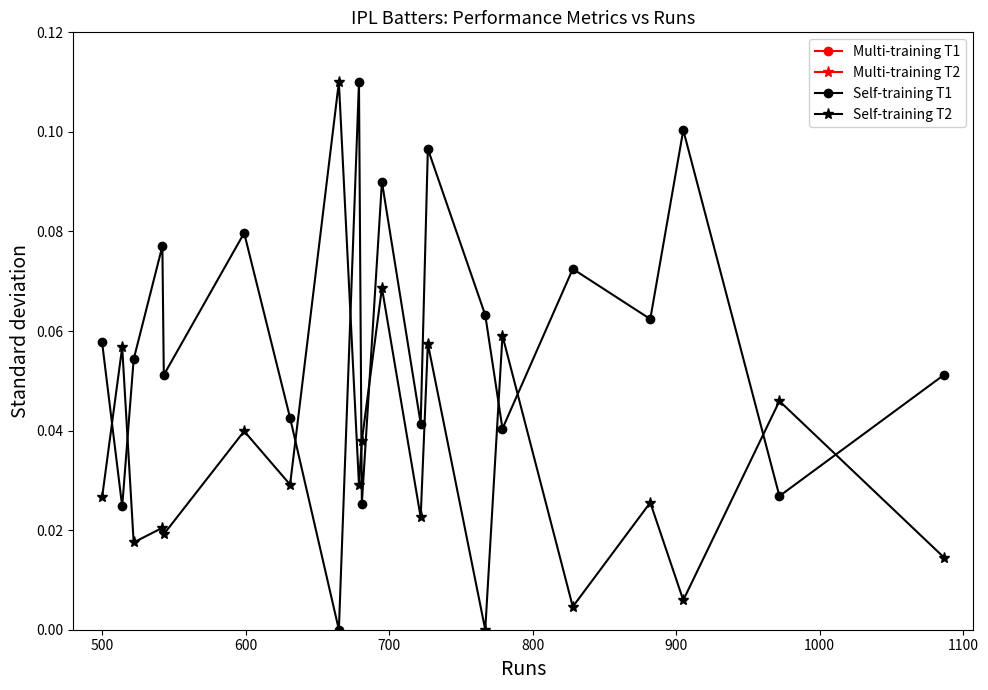

How many interior local valleys does the Self-training T1 series have?

8